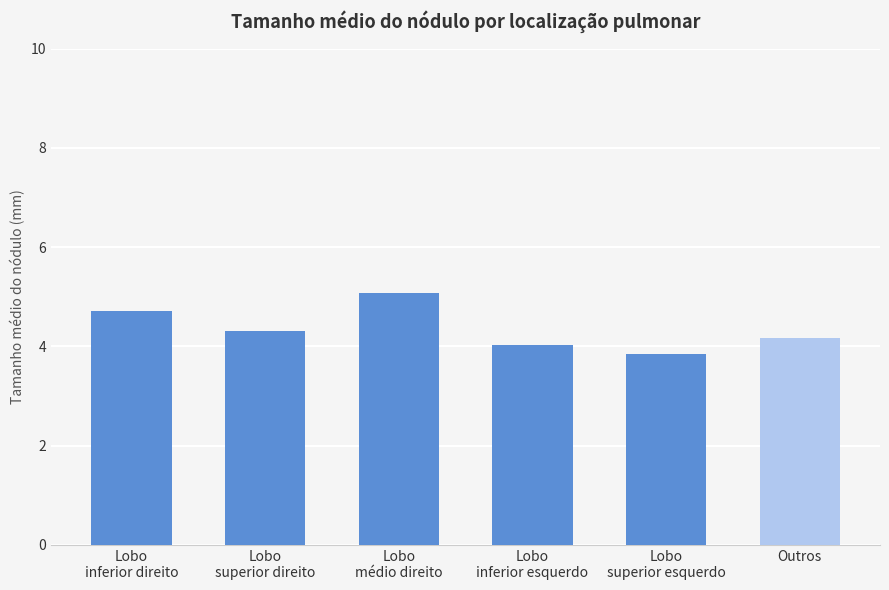

Reading right to left, transcribe all the data shown in this chart.

4.2	3.9	4.0	5.1	4.3	4.7